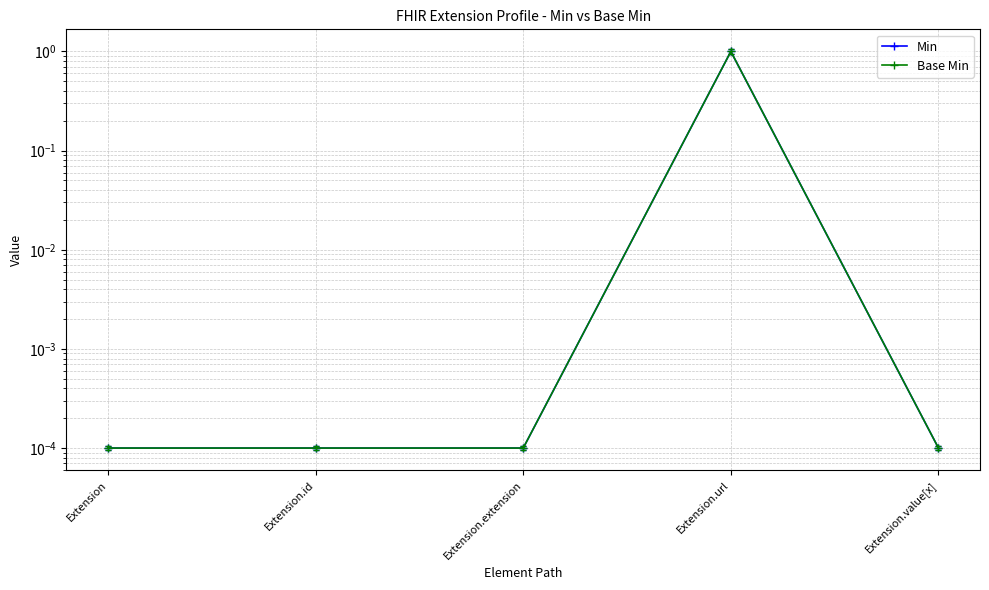

True or false: Min has a value of 0.0 at Extension.extension.

False